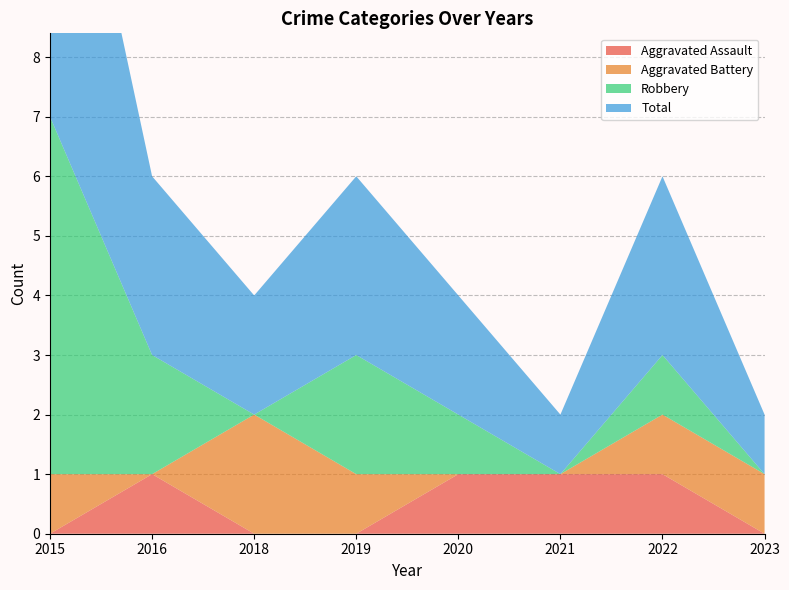

Reading left to right, list all the values displayed in this chart.

Aggravated Assault: 0	1	0	0	1	1	1	0
Aggravated Battery: 1	0	2	1	0	0	1	1
Robbery: 6	2	0	2	1	0	1	0
Total: 7	3	2	3	2	1	3	1